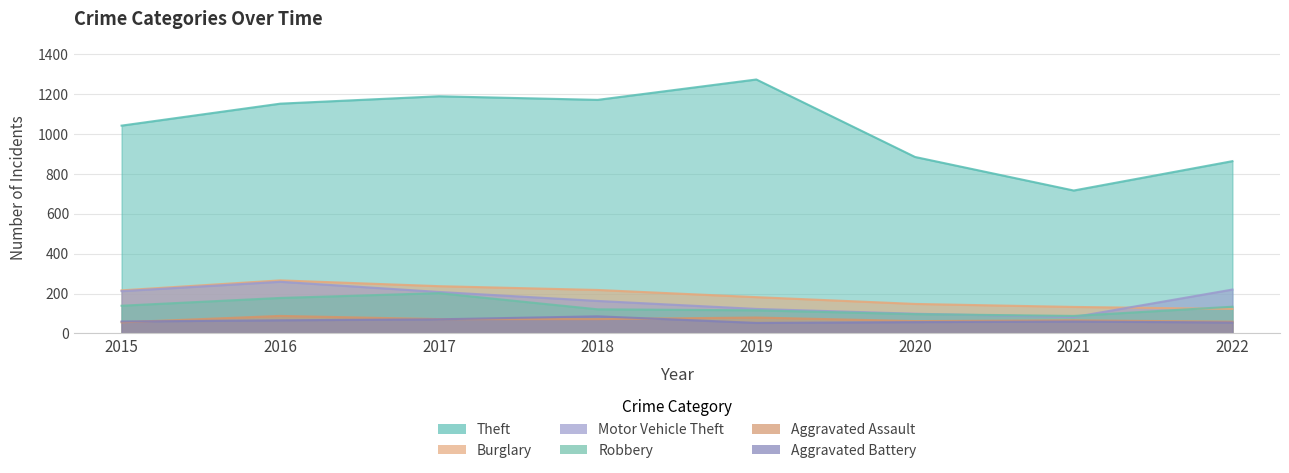

At which category does Theft reach its first local valley?

2018